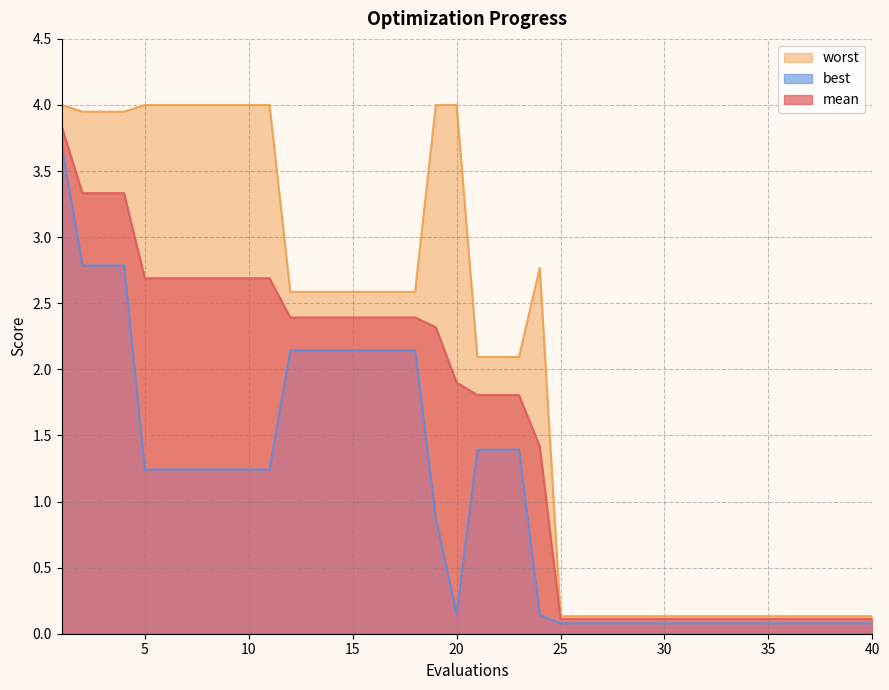

How many values in the best series exceed 1?

21